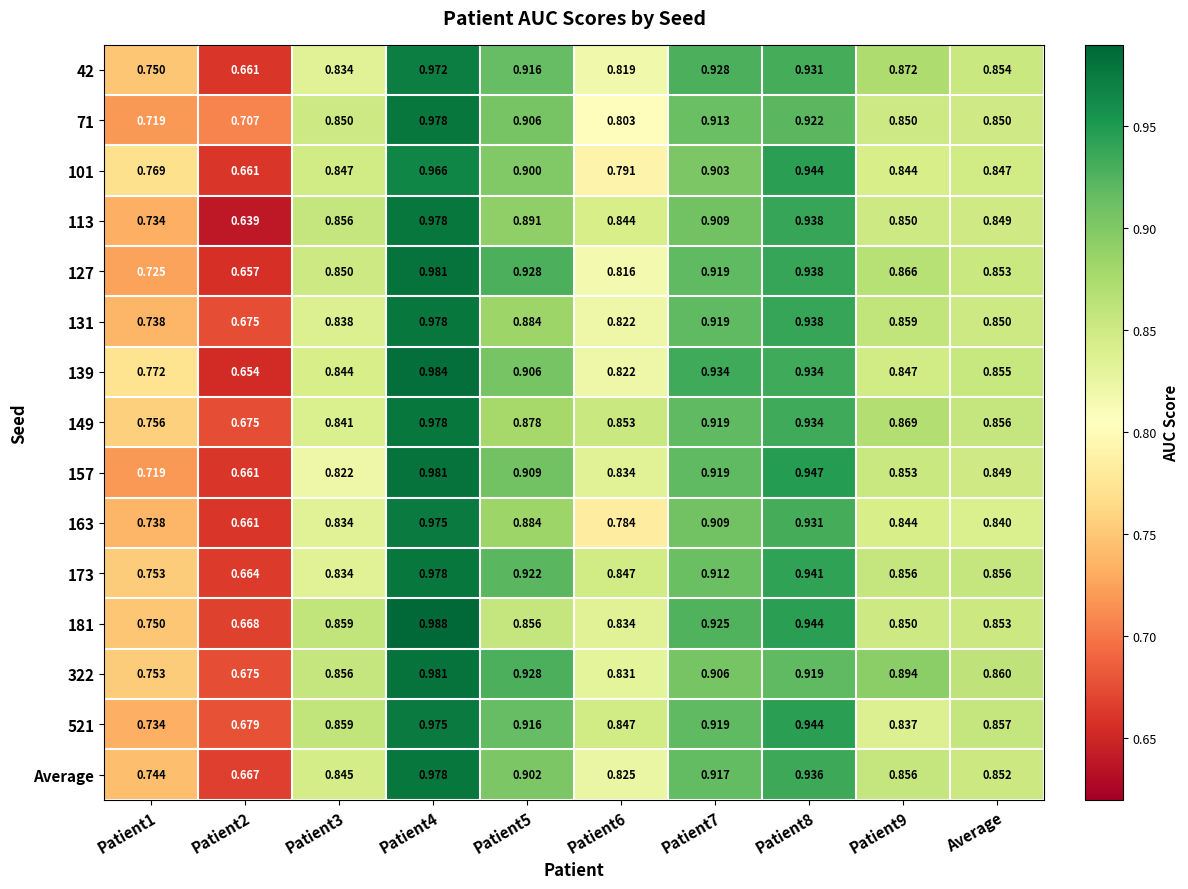

Is the value of 42 at Patient1 greater than the value of 157 at Patient9?

No